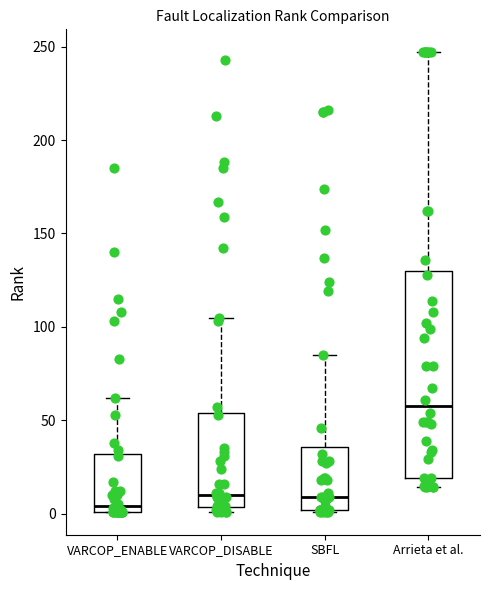

Reading left to right, read every box against the y-axis: the position of its median line, the range the box covers, and the ends of its whiskers. The values are not printed on the chart, so give them approximately, as read against the axis.

VARCOP_ENABLE: median 5, box 0 to 30, whiskers 0 to 60
VARCOP_DISABLE: median 10, box 5 to 55, whiskers 0 to 105
SBFL: median 10, box 0 to 35, whiskers 0 to 85
Arrieta et al.: median 60, box 20 to 130, whiskers 15 to 245